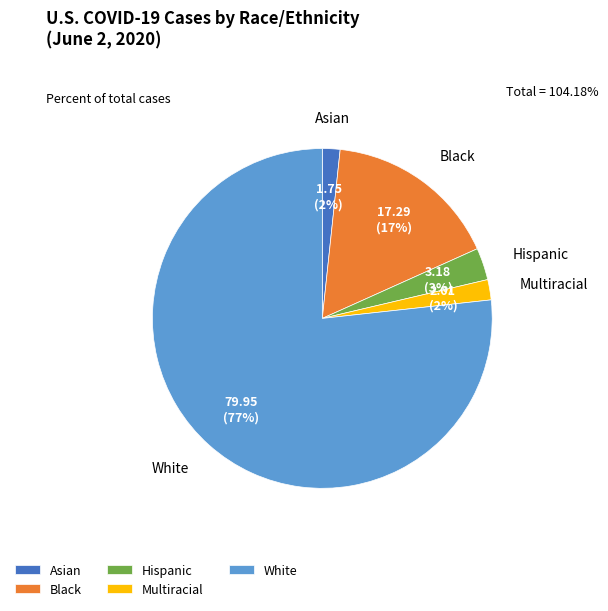

Which category accounts for the majority?

White